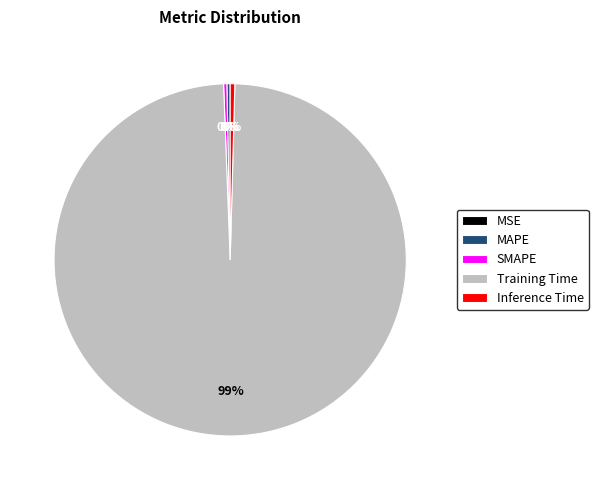

Is Training Time the majority of the pie?

Yes